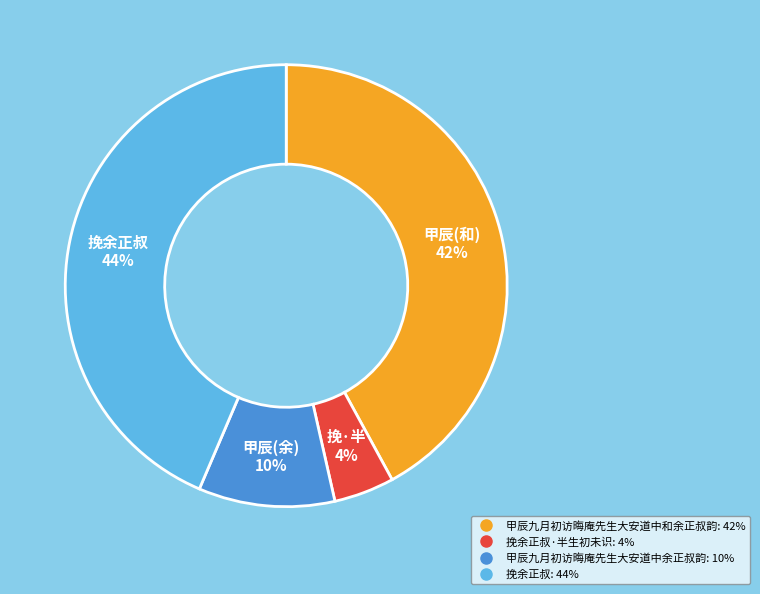

How many segments does this pie chart have?

4